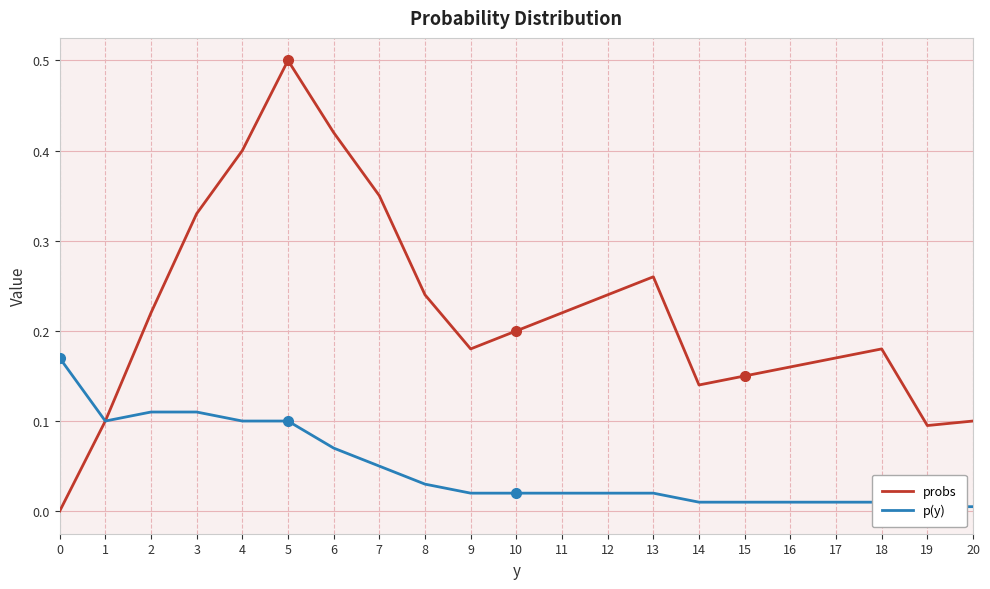

True or false: p(y) and probs cross at least once.

False